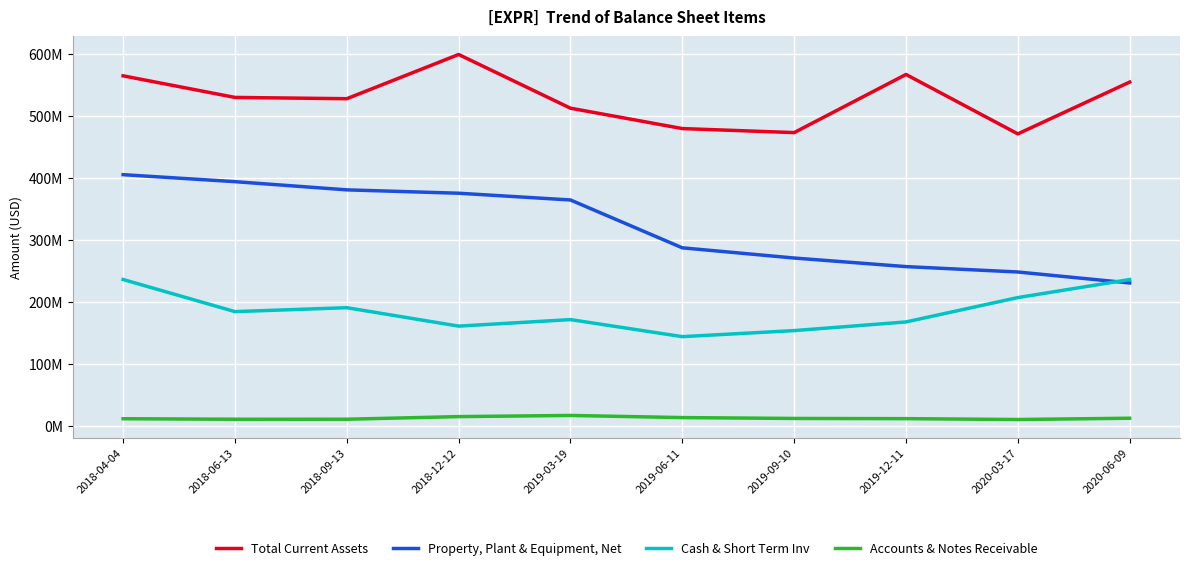

Where is the first local maximum for Total Current Assets?

2018-12-12